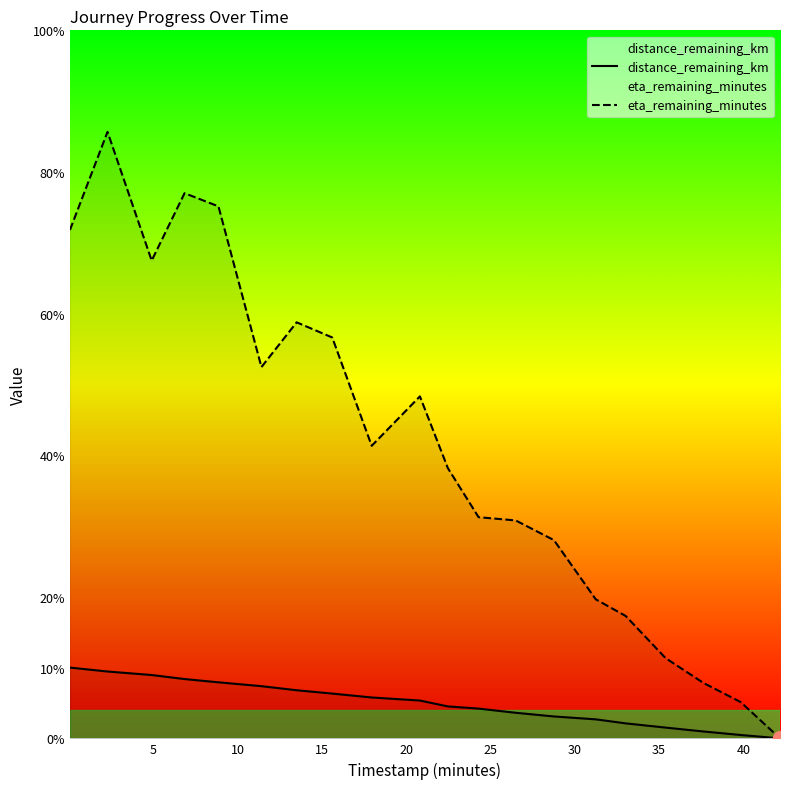

What are all the series names shown in the legend?

distance_remaining_km, eta_remaining_minutes